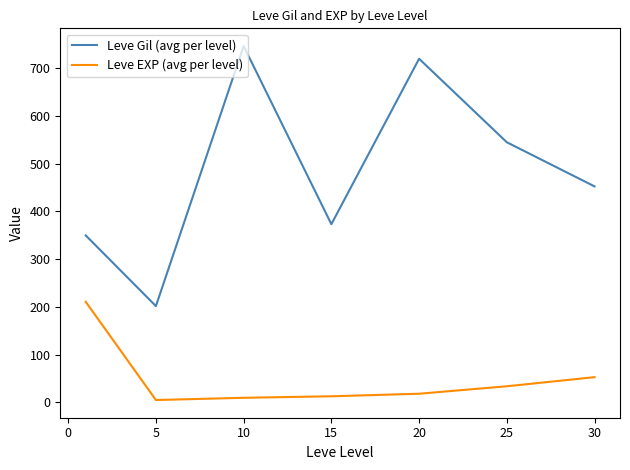

What is the difference between the maximum and minimum values in the Leve Gil (avg per level) series?

545.0